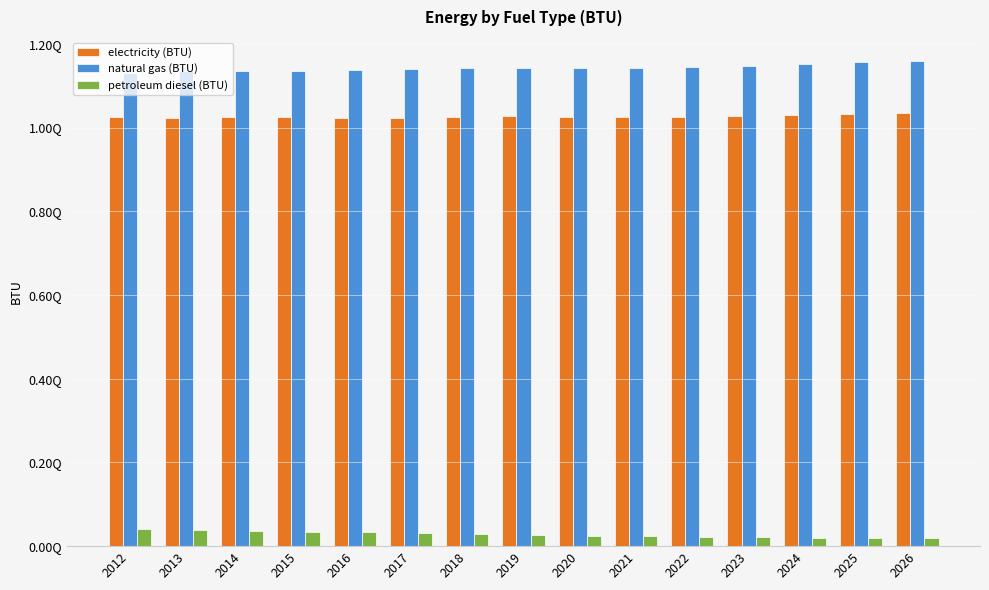

Reading left to right, what are all the values shown in this chart?

electricity (BTU): 1024440914612676.1	1022174821302817.0	1024088049295774.8	1024389729753520.9	1023072107394366.2	1023060474471831.0	1024342422535211.5	1026307610915492.8	1026140872359155.0	1025140441021126.5	1025190074823943.9	1026375081866197.4	1028847465669014.1	1031839453345070.2	1035641092429577.5
natural gas (BTU): 1130070177816901.2	1133888102992957.8	1136111542253521.0	1135125070422535.2	1136939806338028.0	1140537481514084.8	1142522833626760.2	1143043988556338.0	1141845022007042.0	1141722488556338.0	1143710942781690.0	1147220983274647.8	1151753169894366.5	1155288027288732.5	1158390139964789.0
petroleum diesel (BTU): 42034402288732.4	38966412852112.7	36242757922535.2	34654476232394.4	32622592429577.5	30413888204225.4	28286614436619.7	26479633802816.9	24866535211267.6	23462053697183.1	22263862676056.3	21287472711267.6	20542965669014.1	19763559859154.9	18984929577464.8